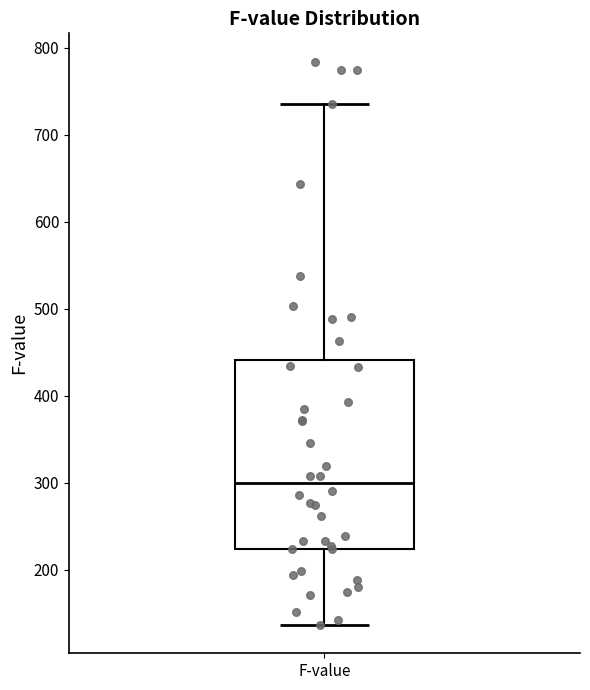

Transcribe this box plot: give where the median line is, the range the box spans, and where the two whiskers end, as read against the y-axis. The values are not printed on the chart, so give them approximately, as read against the axis.

median 300, box 220 to 440, whiskers 140 to 740